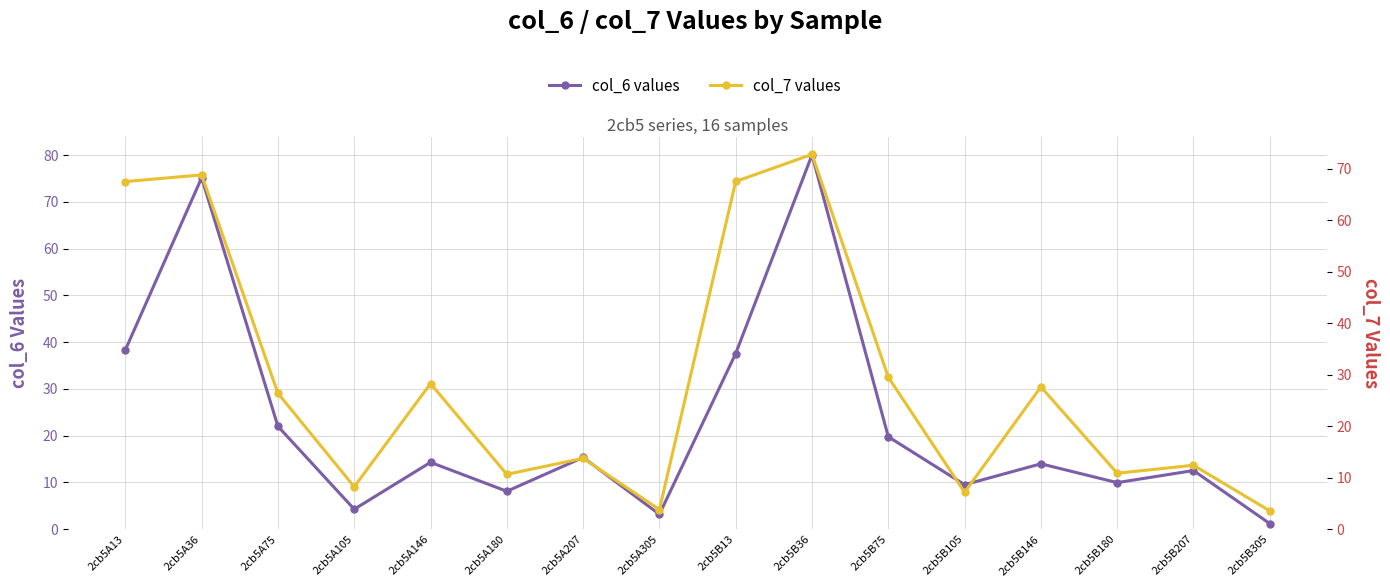

At how many categories does at least one series exceed 2?

16